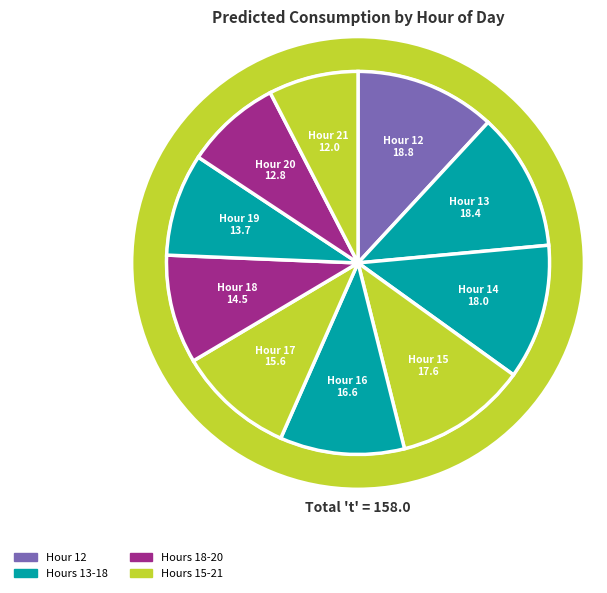

How much of the chart is everything except 19?

91.3%